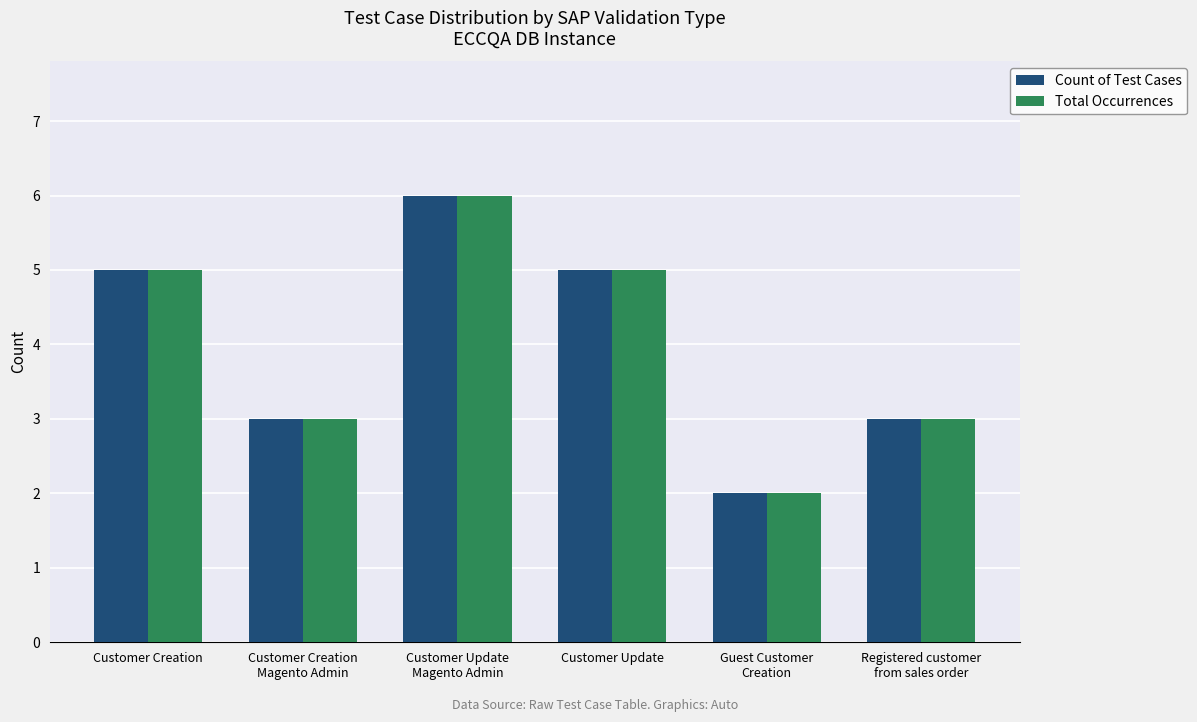

What is the highest value of the Total Occurrences series?

6